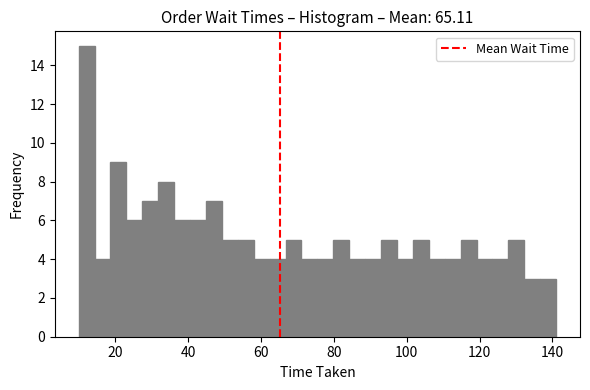

Read against the x-axis, roughly where is the centre of the tallest bar?

12